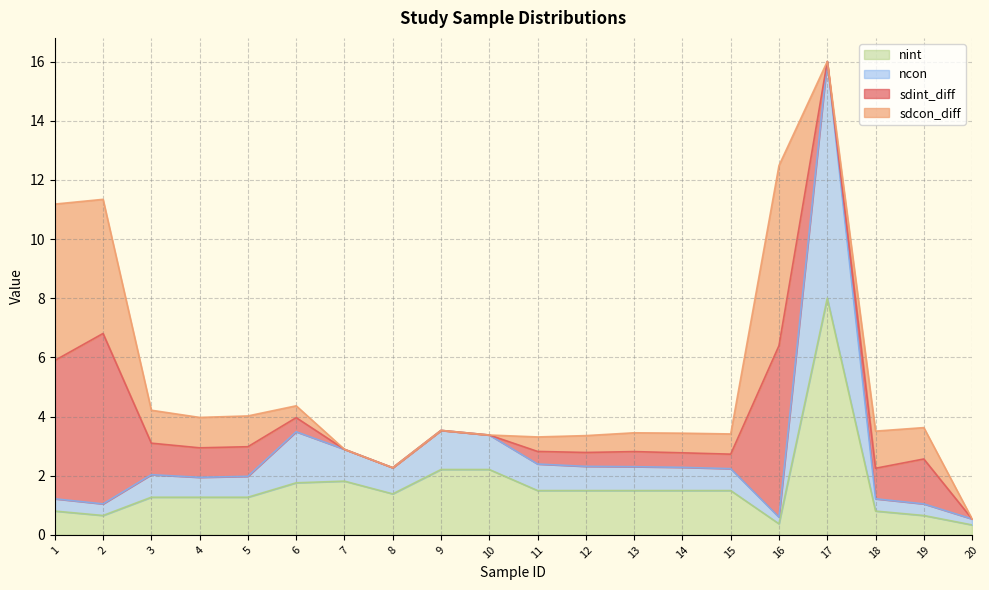

What is the difference between the nint values at 10 and 13?

0.7